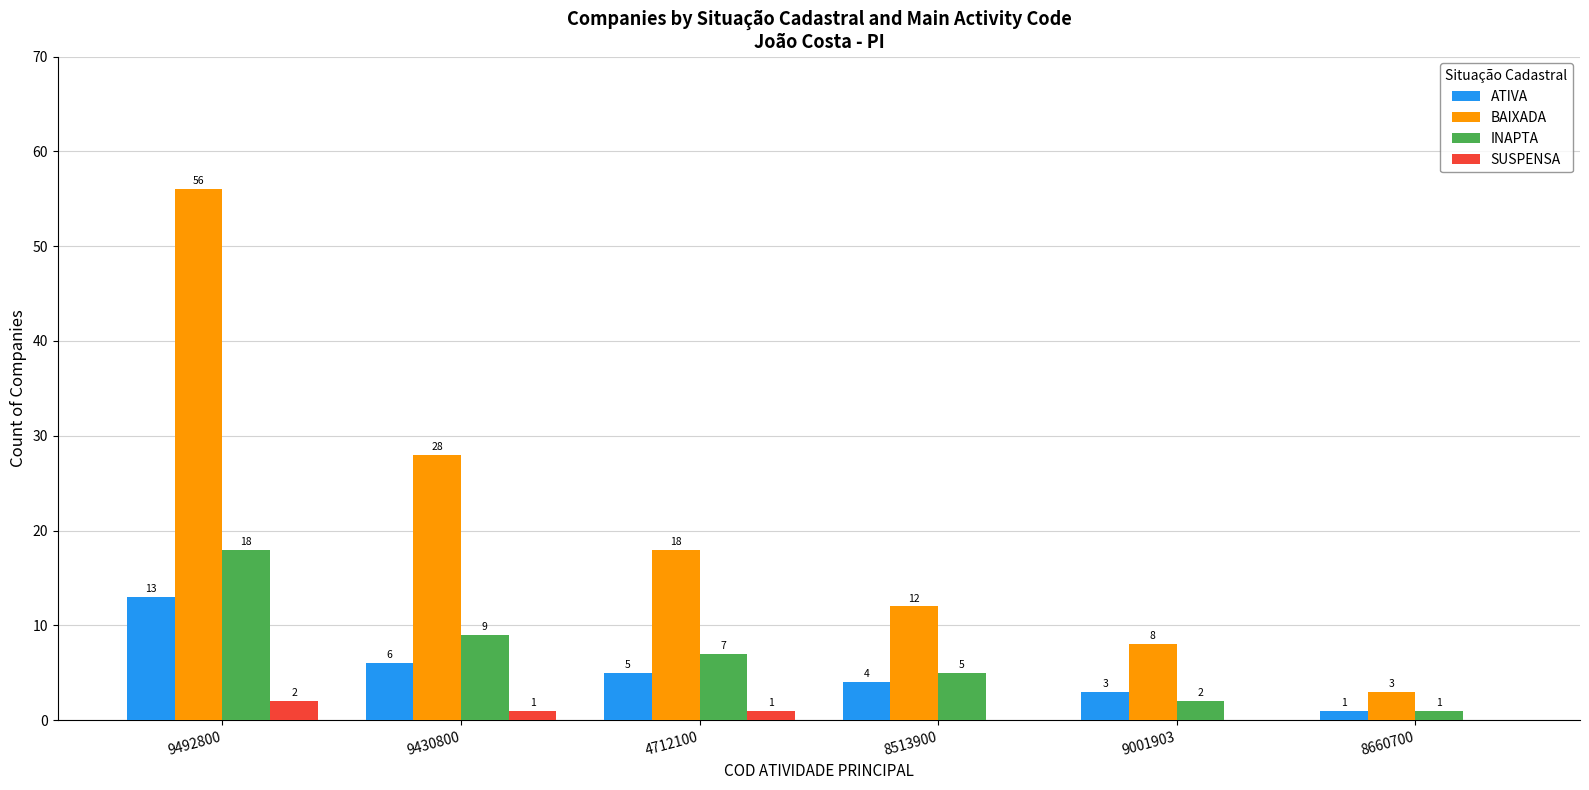

Reading left to right, transcribe all the data shown in this chart.

ATIVA: 13	6	5	4	3	1
BAIXADA: 56	28	18	12	8	3
INAPTA: 18	9	7	5	2	1
SUSPENSA: 2	1	1	0	0	0